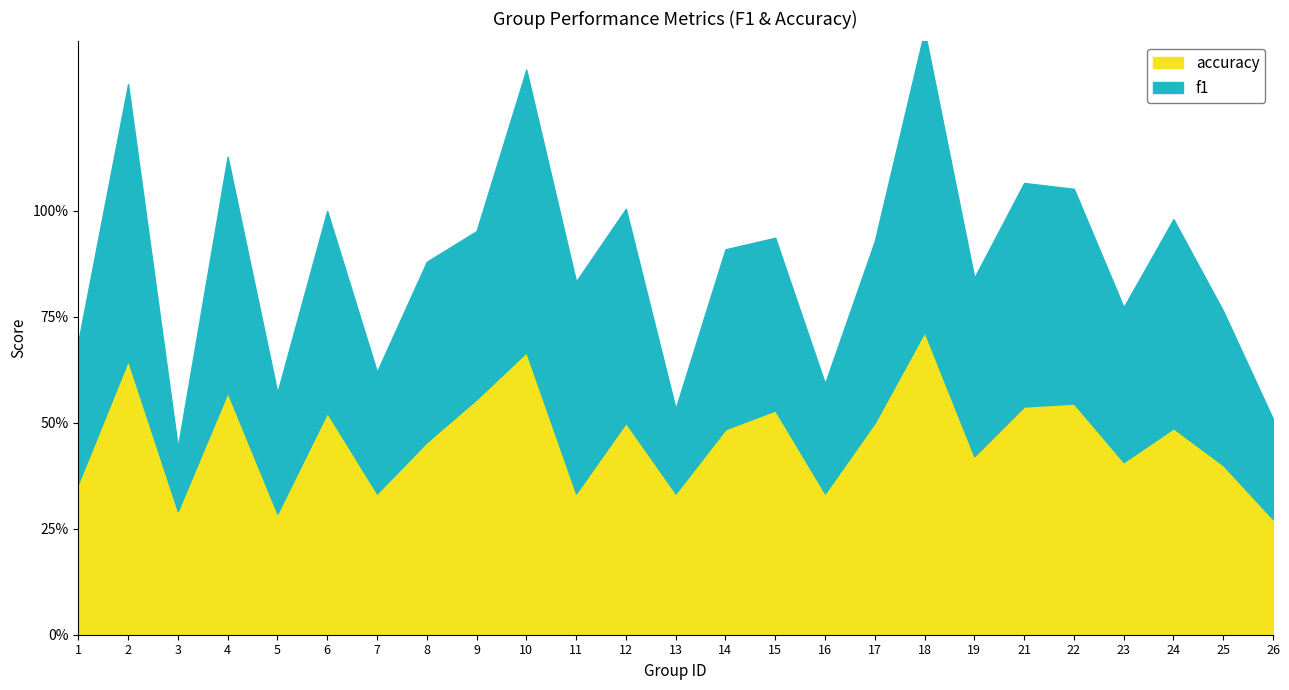

List the series in order of their peak value, highest first.

accuracy, f1